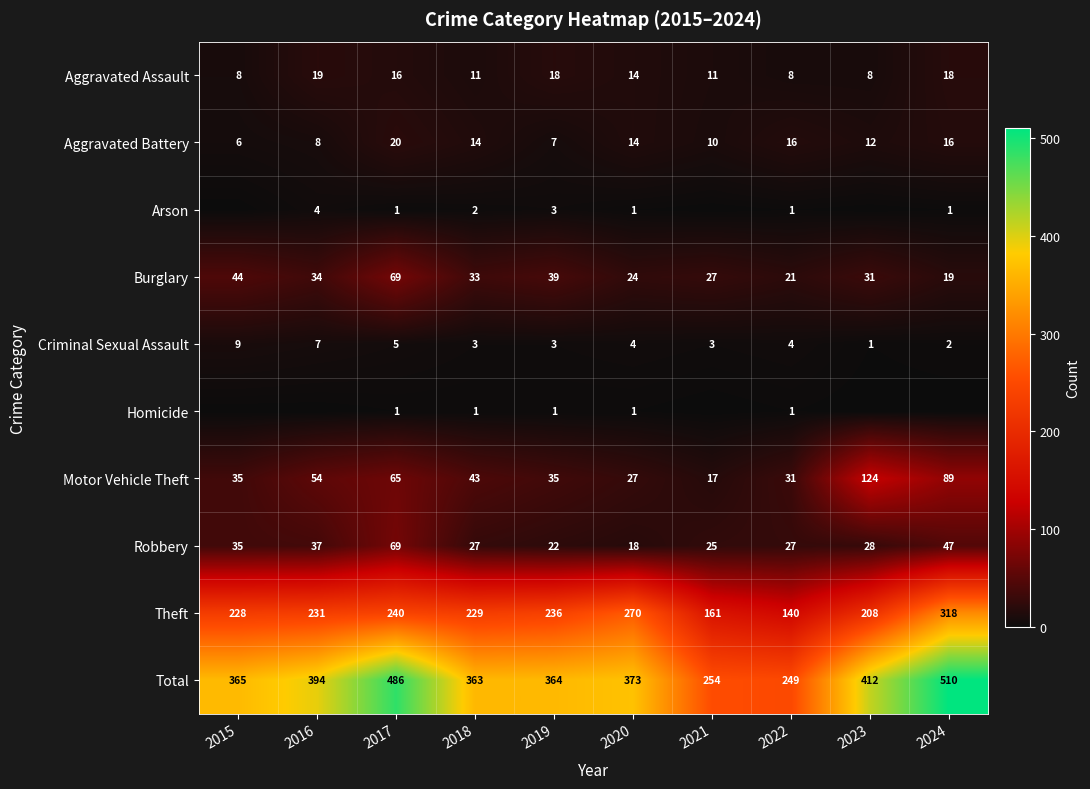

What is the sum of all Theft values?

2261